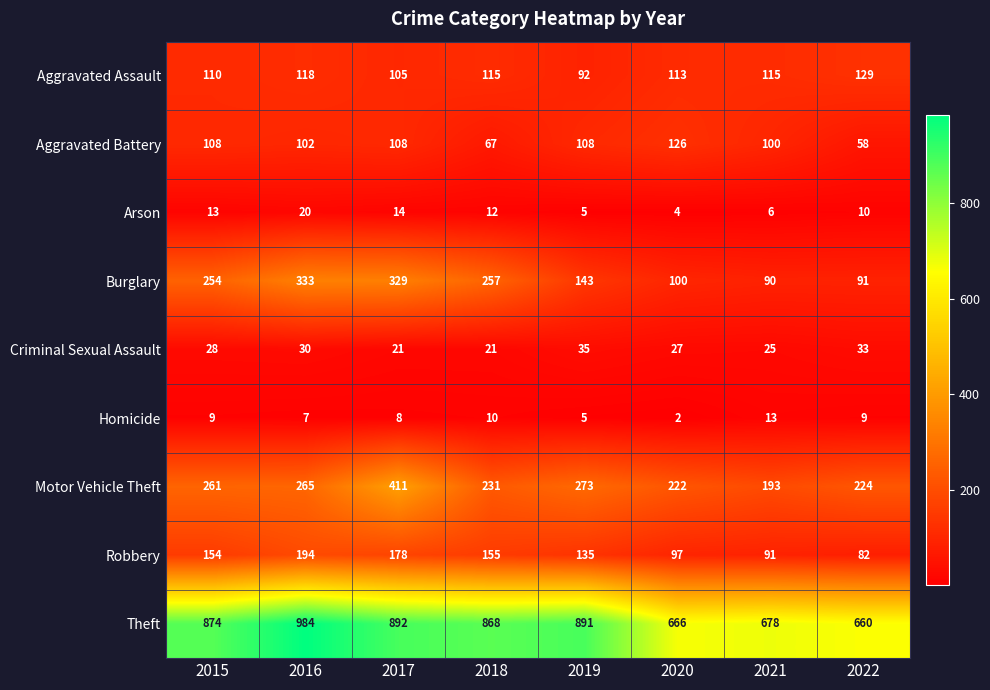

Which series has the largest total across all categories?

Theft